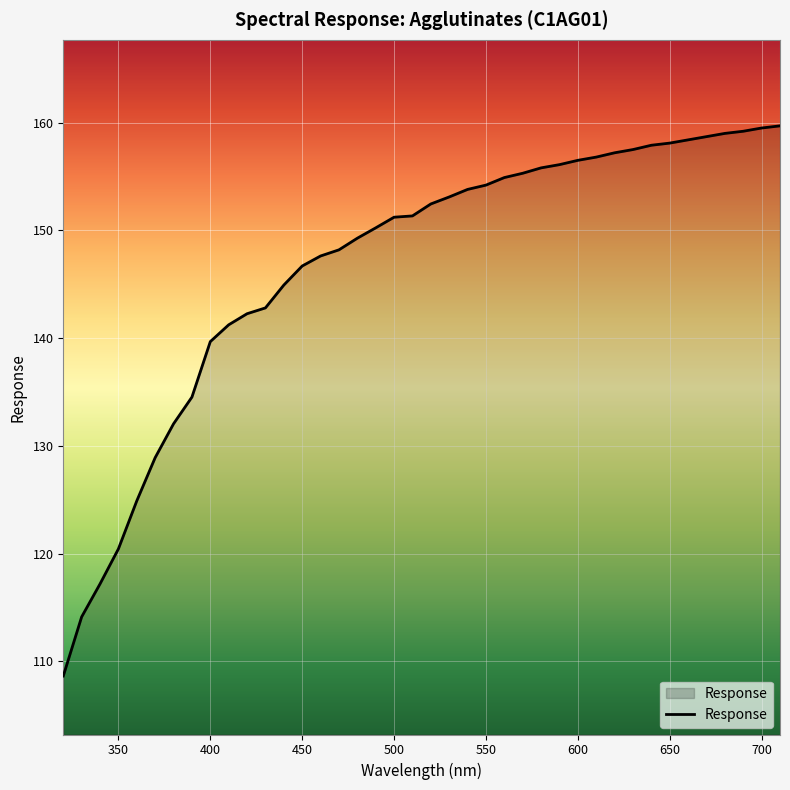

How many distinct data groups are displayed?

1